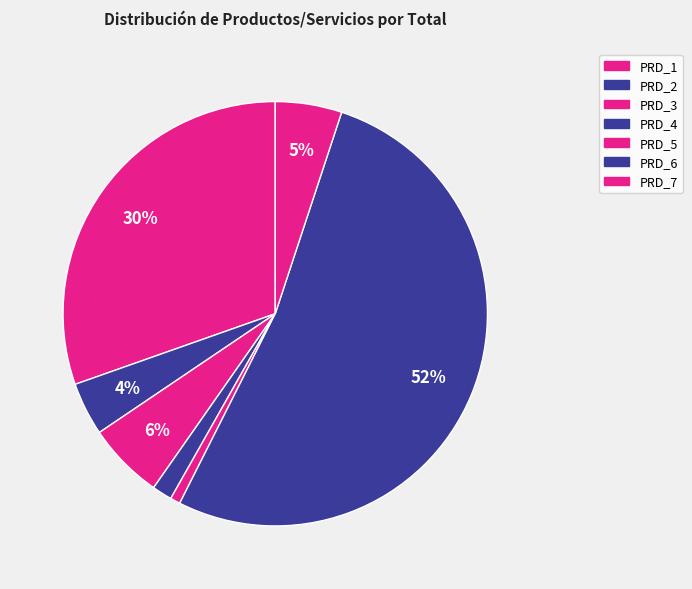

How many slices are in this pie chart?

7